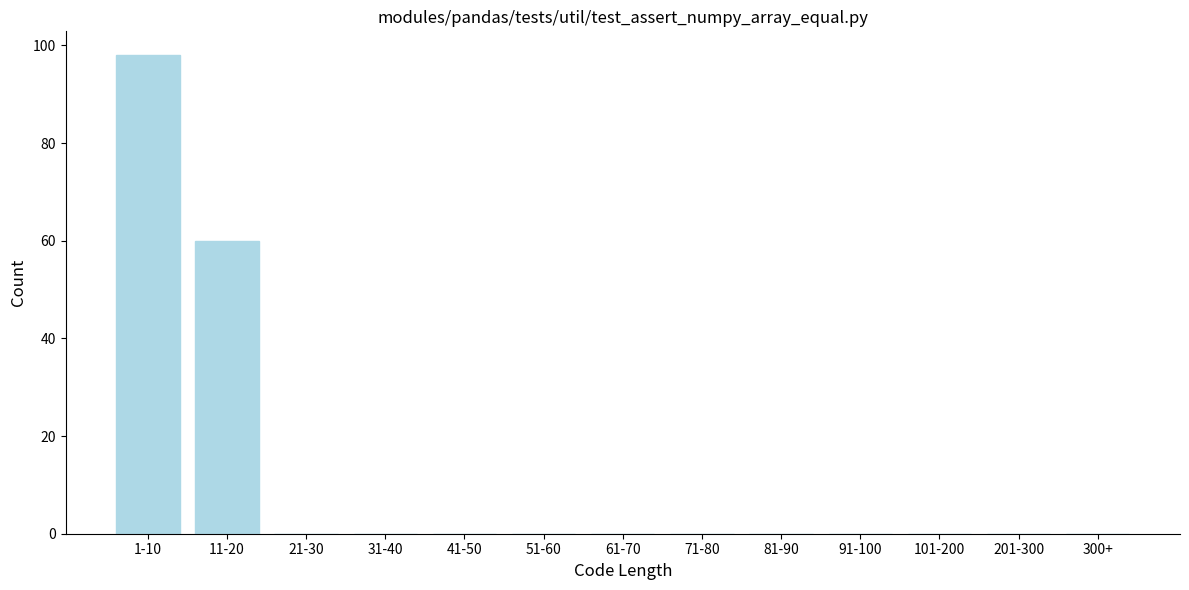

Reading left to right, list all the values displayed in this chart.

1-10=98	11-20=60	21-30=0	31-40=0	41-50=0	51-60=0	61-70=0	71-80=0	81-90=0	91-100=0	101-200=0	201-300=0	300+=0